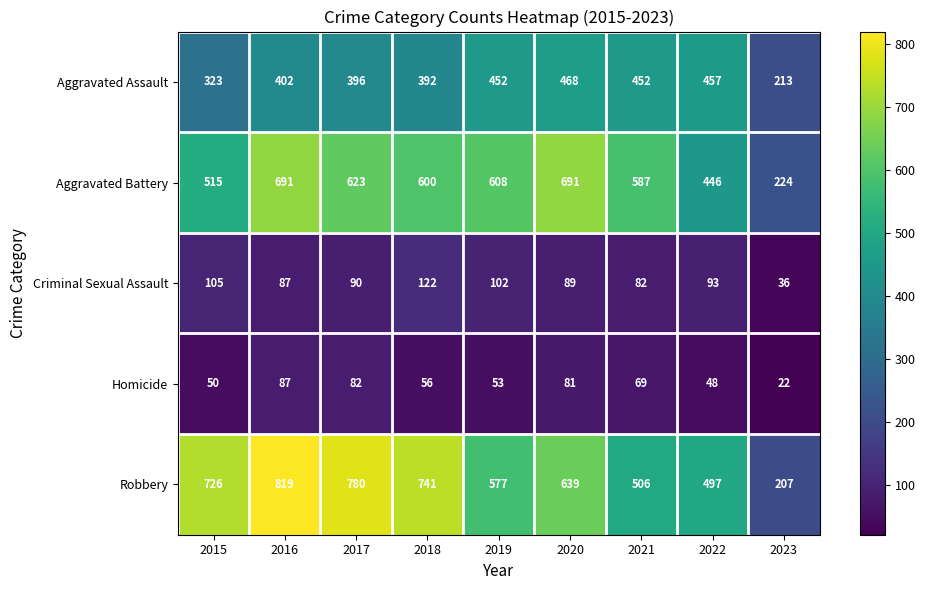

Which category has the lowest value across all series?

2023